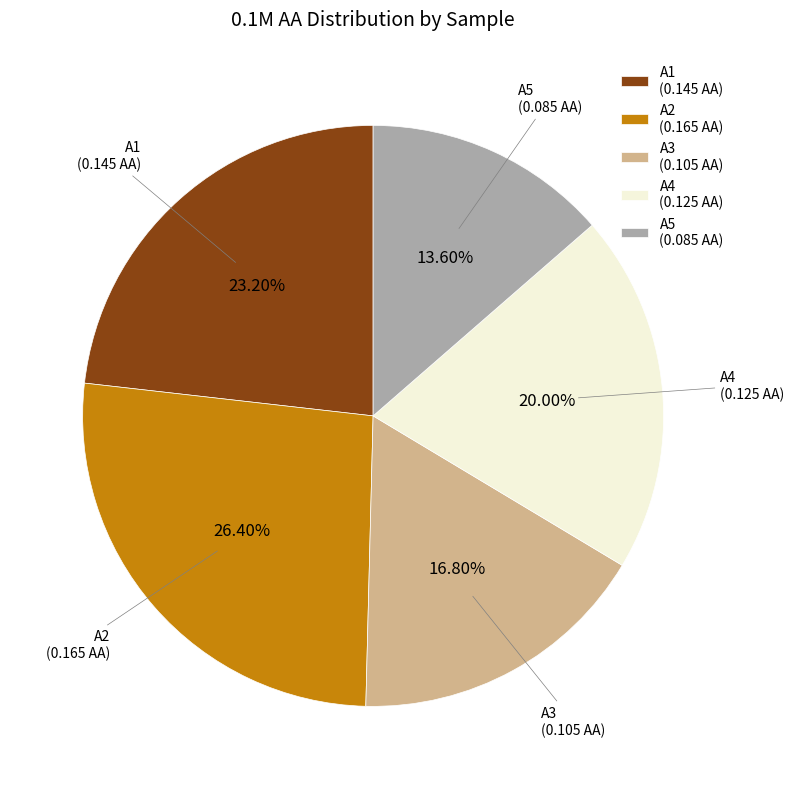

Which category has the smallest portion of the pie?

A5